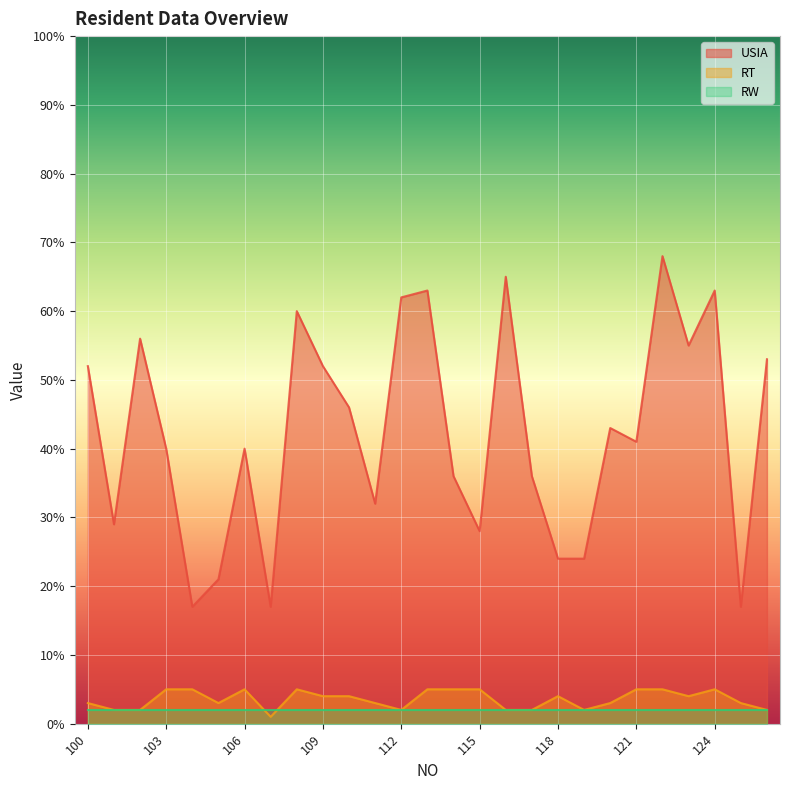

Rank the categories by RT value from lowest to highest.

107, 101, 102, 112, 116, 117, 119, 126, 100, 105, 111, 120, 125, 109, 110, 118, 123, 103, 104, 106, 108, 113, 114, 115, 121, 122, 124